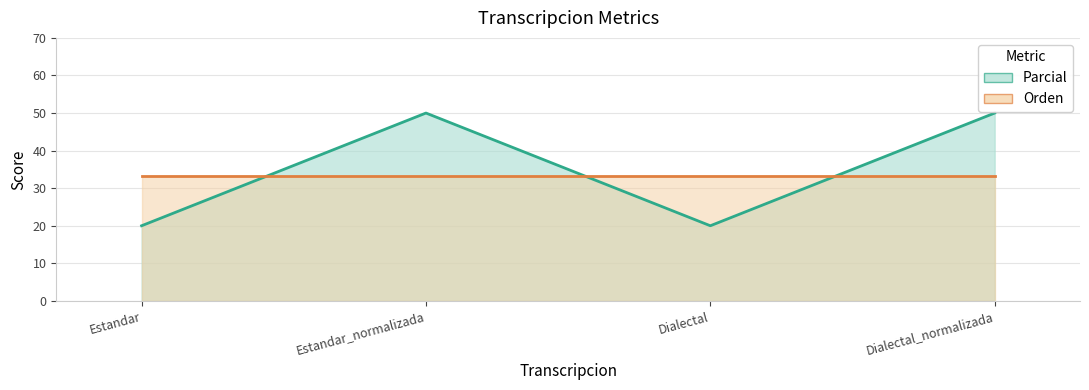

The value at Dialectal is 20.0. True or false?

True